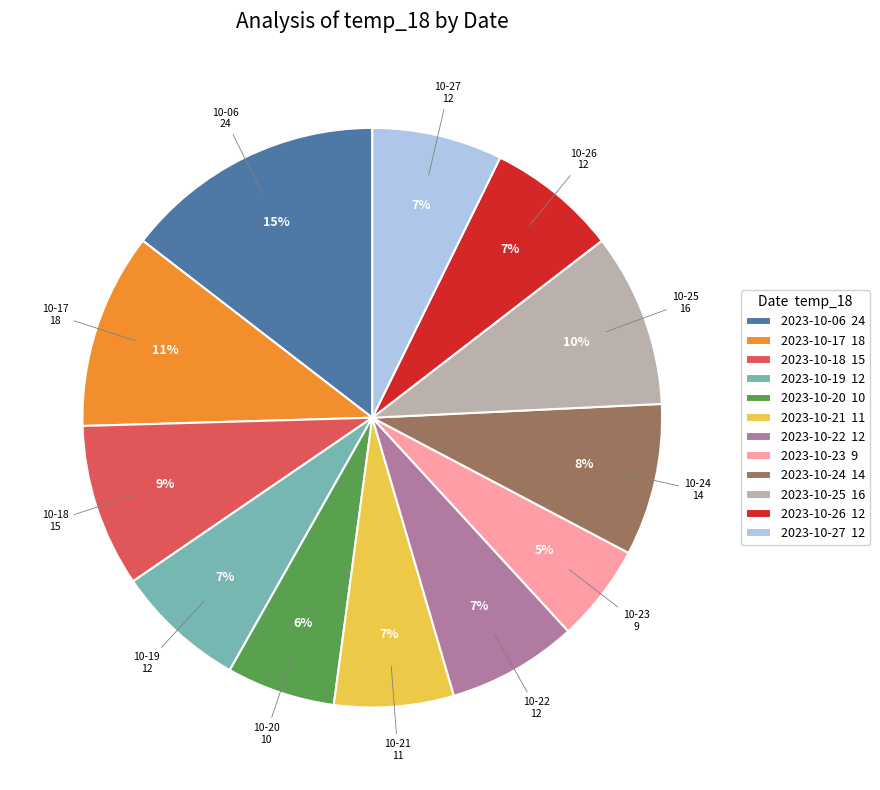

What is the largest slice in the pie chart?

2023-10-06 24